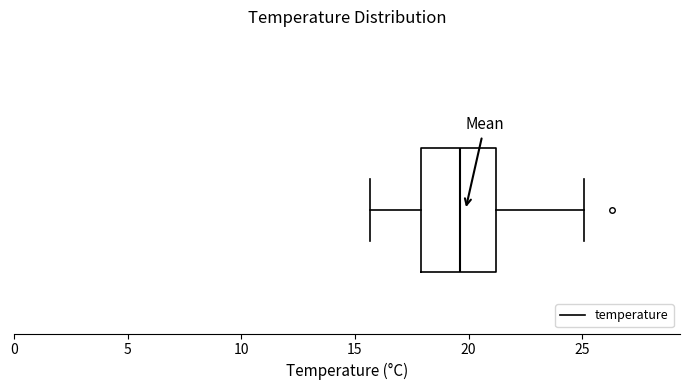

Where does the median line of the box sit on the x-axis? The values are not printed on the chart, so give them approximately, as read against the axis.

19.5